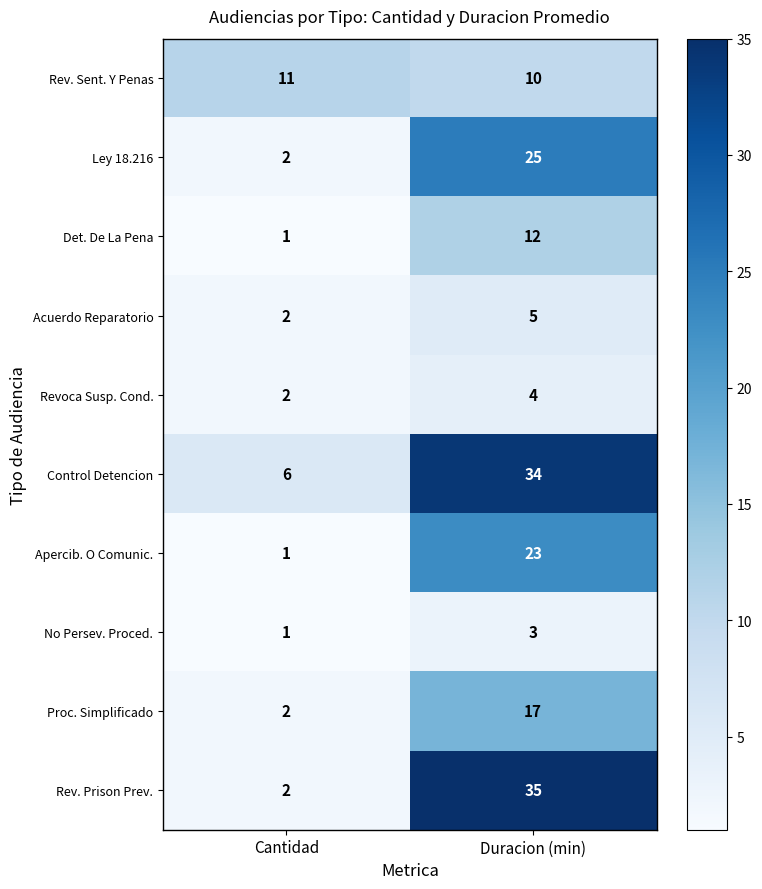

Reading left to right, extract all data points from this chart.

Rev. Sent. Y Penas: 11	10
Ley 18.216: 2	25
Det. De La Pena: 1	12
Acuerdo Reparatorio: 2	5
Revoca Susp. Cond.: 2	4
Control Detencion: 6	34
Apercib. O Comunic.: 1	23
No Persev. Proced.: 1	3
Proc. Simplificado: 2	17
Rev. Prison Prev.: 2	35